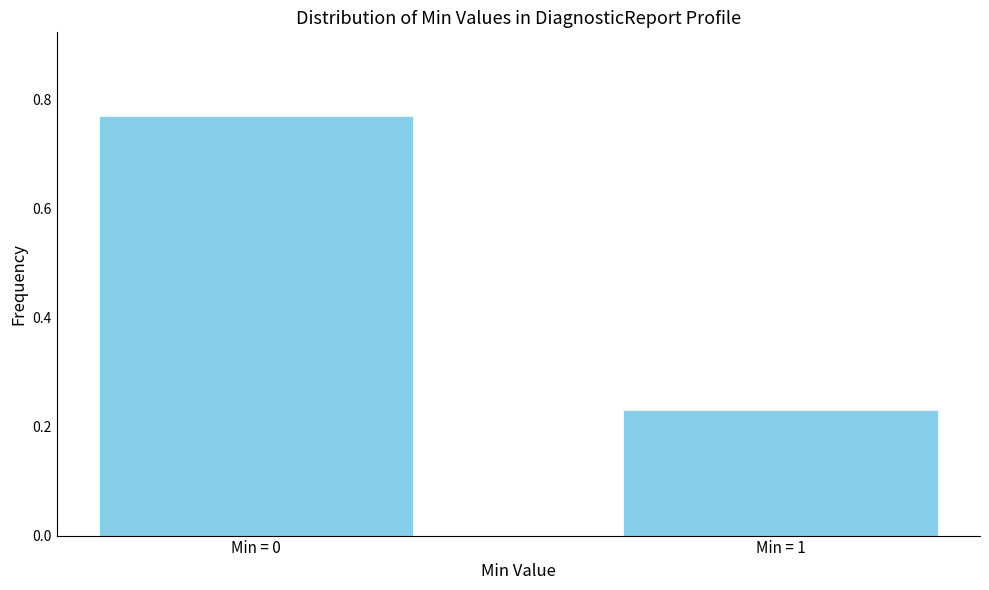

What is the difference between the maximum and minimum values?

0.5